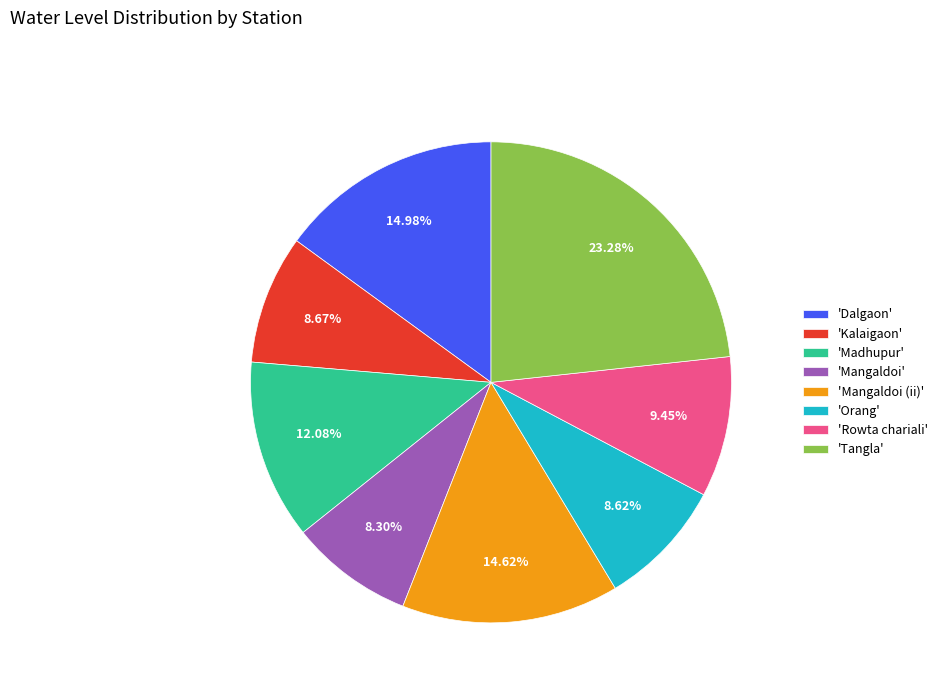

Which has a higher value, 'Orang' or 'Tangla'?

'Tangla'